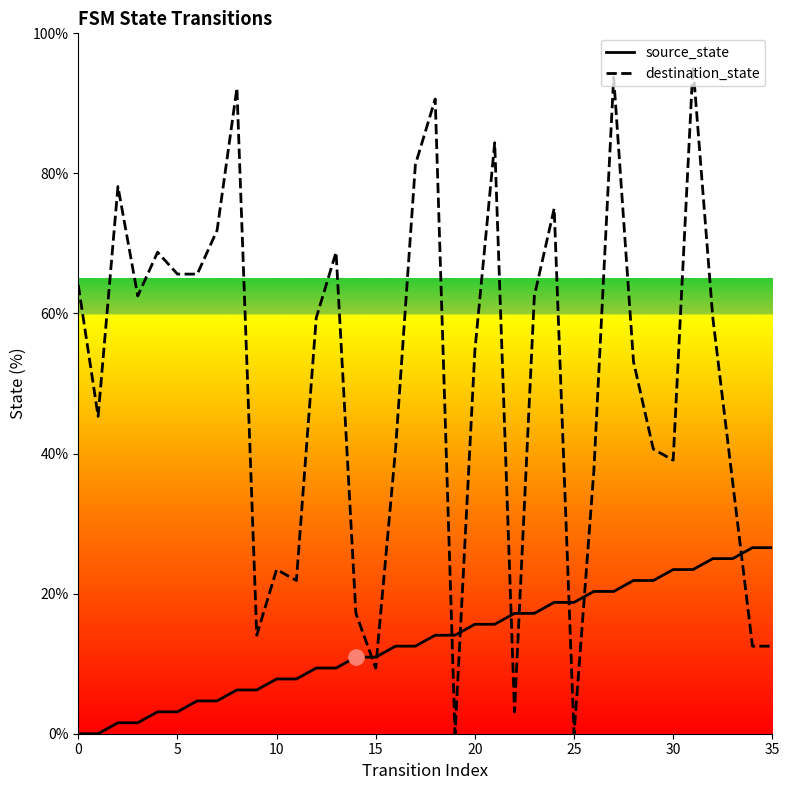

Which series has the largest range (max minus min)?

destination_state